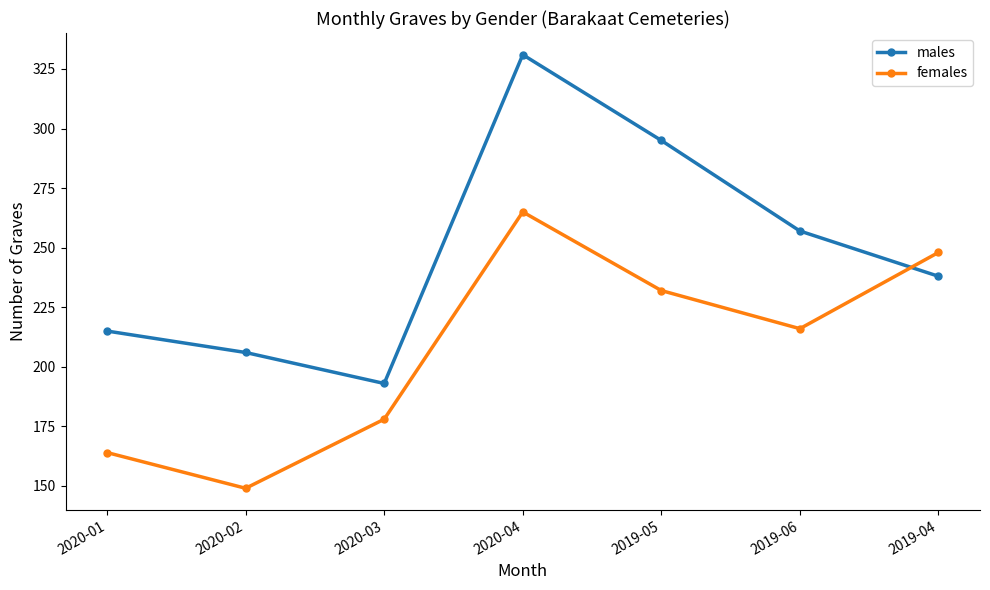

What is the average value of the females series?

207